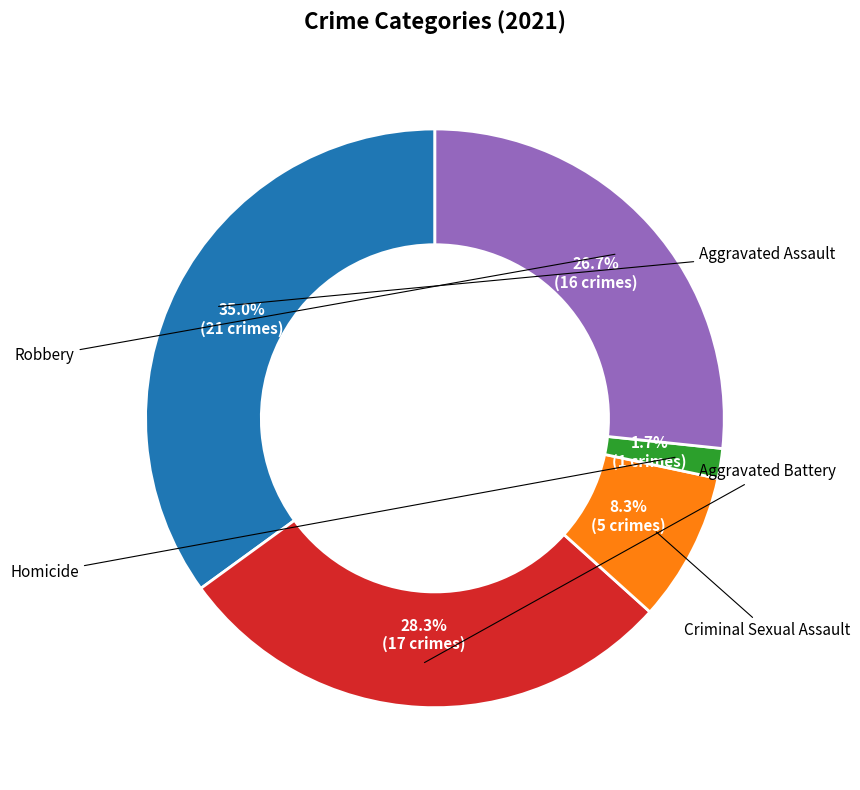

To the nearest percent, what is the average slice percentage?

20%